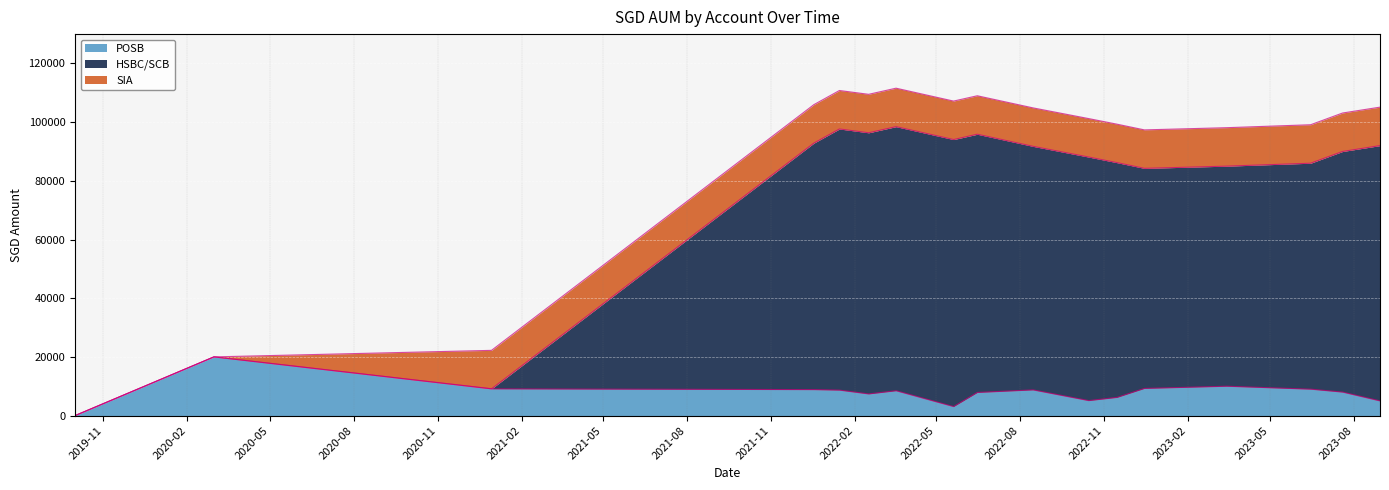

Where does the HSBC/SCB series first go above 90000?

2021-12-18